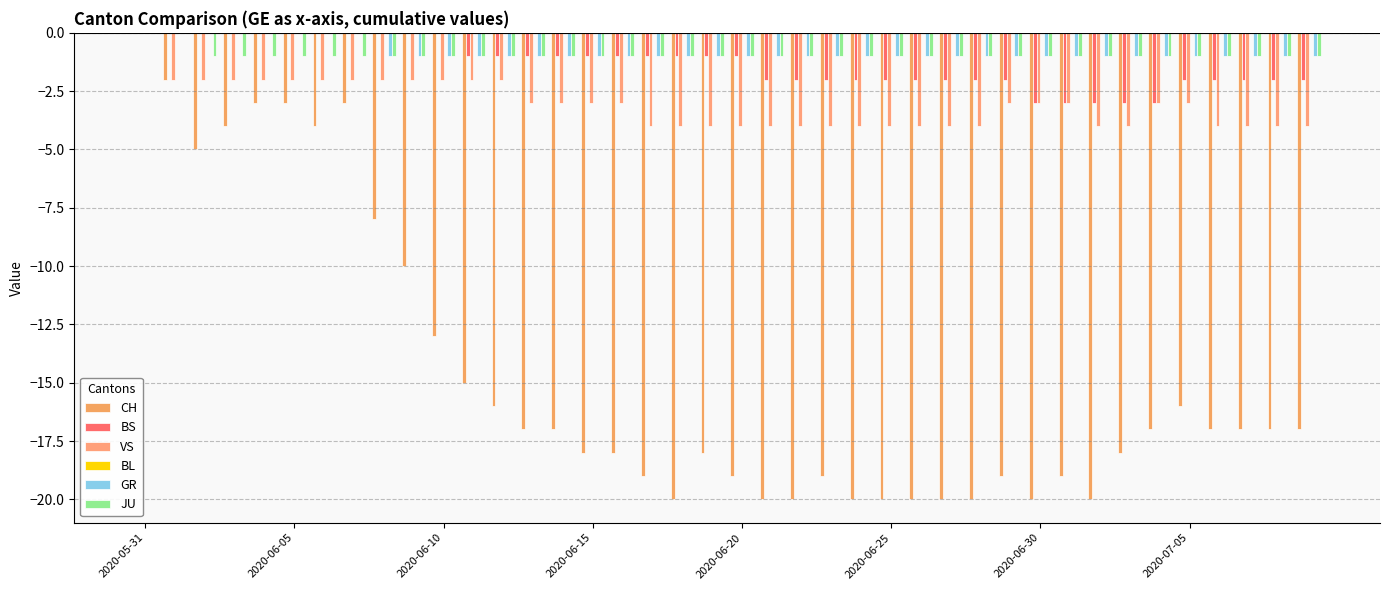

Count the number of data series in this chart.

5